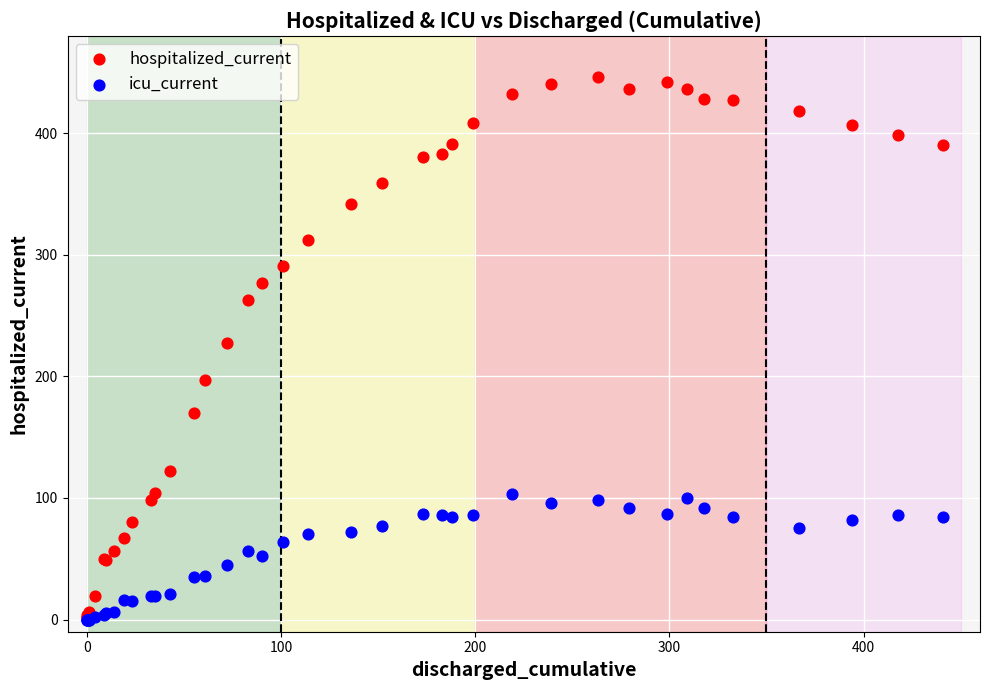

Which series contains the highest Y value?

hospitalized_current